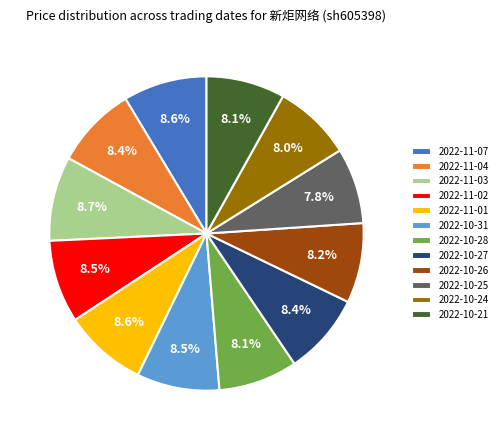

What percentage is NOT represented by 2022-10-26?

91.8%